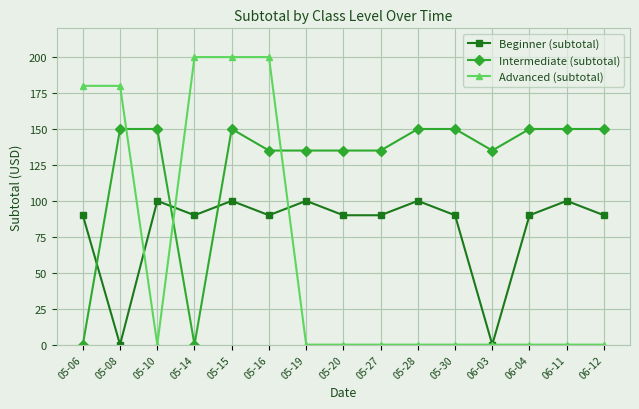

The Advanced (subtotal) series shows 134 at 05-28. True or false?

False